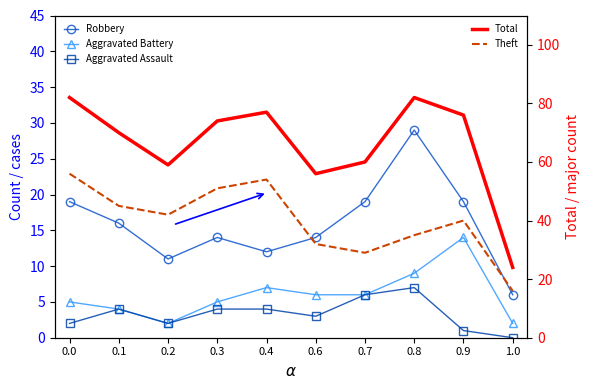

What is the difference between the Aggravated Battery values at 0.6 and 0.4?

1